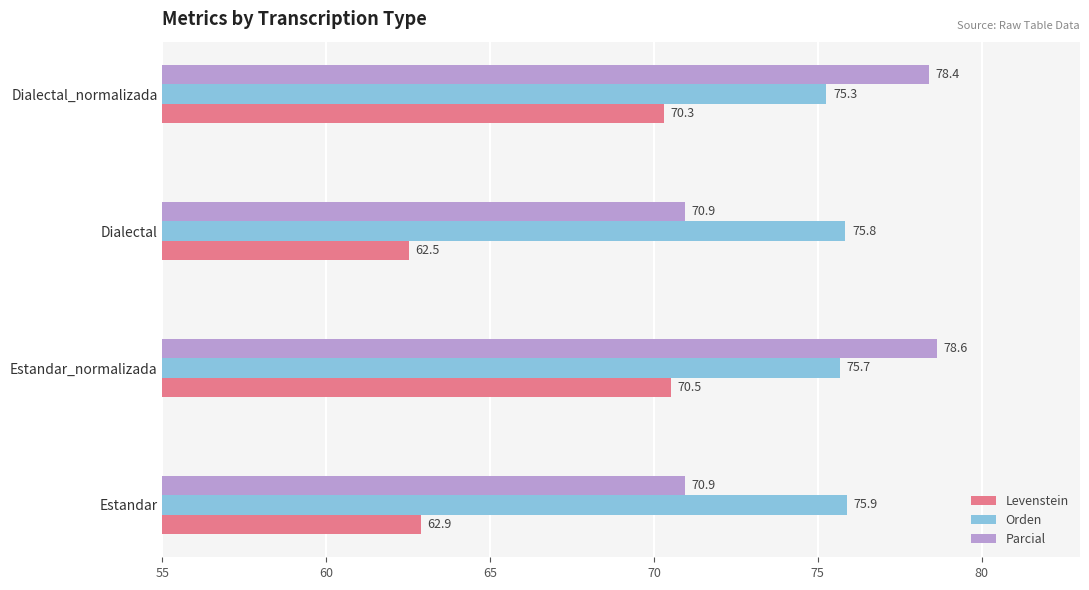

Is it true that Orden equals 75.3 at Dialectal_normalizada?

True